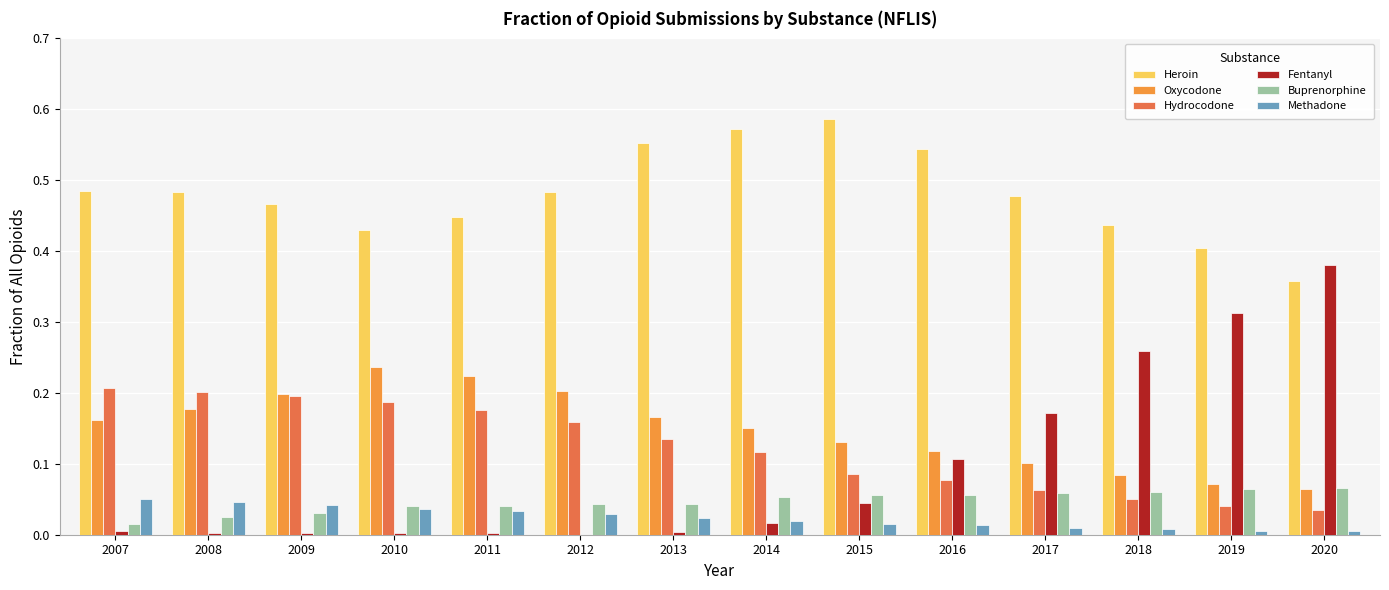

The Oxycodone series shows 0.2 at 2009. True or false?

True